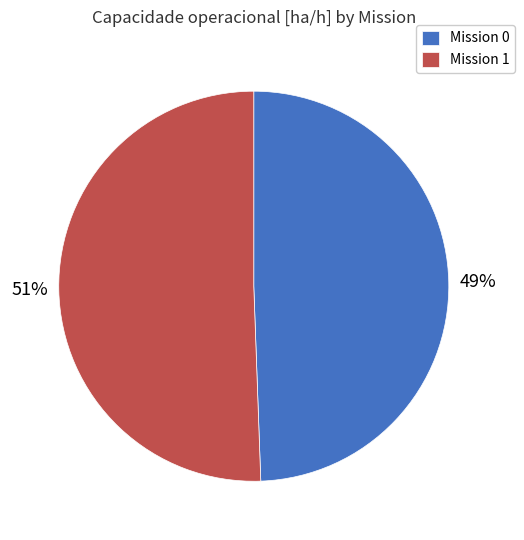

Is there a majority slice in this chart?

Yes